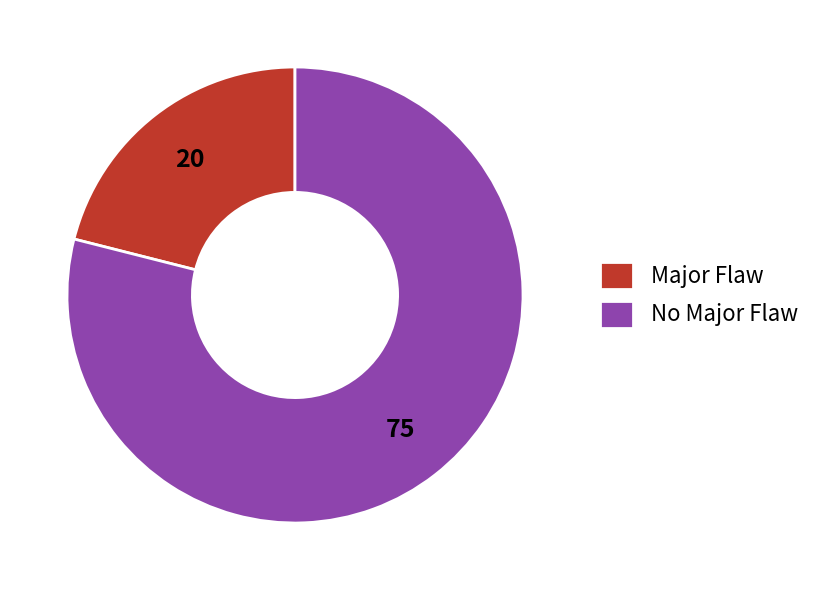

Which has a higher value, No Major Flaw or Major Flaw?

No Major Flaw